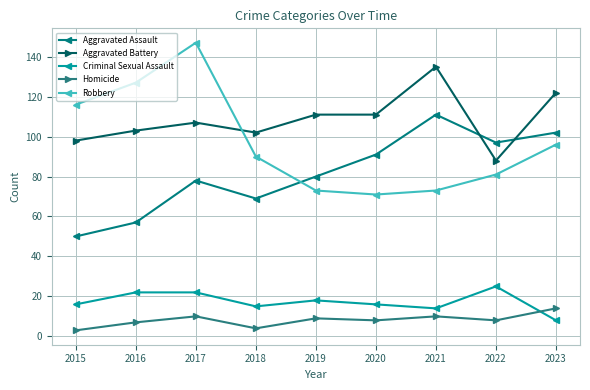

What is the average value of the Criminal Sexual Assault series?

17